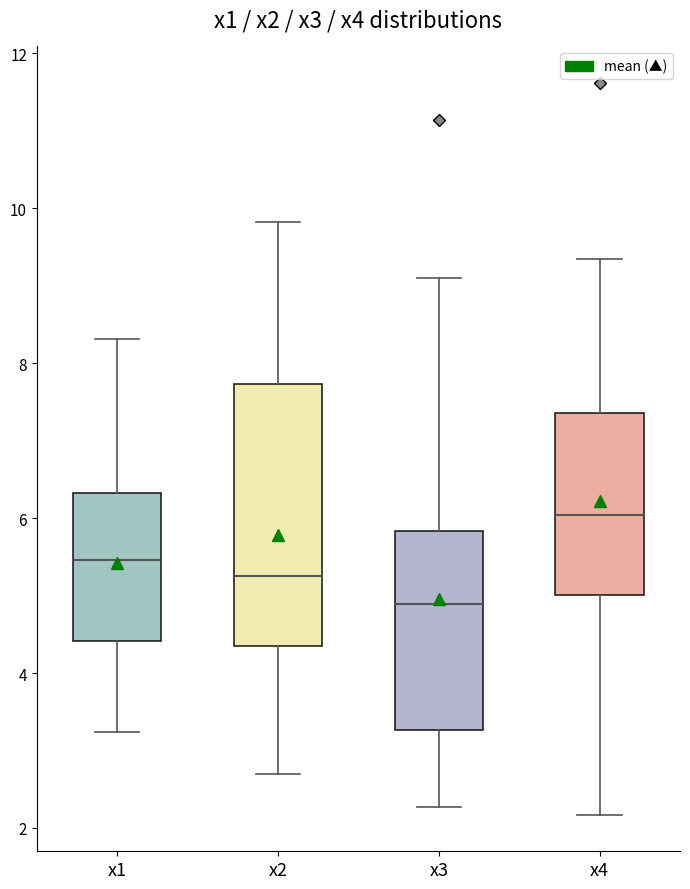

Reading left to right, transcribe this box plot: for each box, give where its median line is, the range the box spans, and where its two whiskers end, as read against the y-axis. The values are not printed on the chart, so give them approximately, as read against the axis.

x1: median 5.4, box 4.4 to 6.4, whiskers 3.2 to 8.4
x2: median 5.2, box 4.4 to 7.8, whiskers 2.6 to 9.8
x3: median 4.8, box 3.2 to 5.8, whiskers 2.2 to 9.2
x4: median 6.0, box 5.0 to 7.4, whiskers 2.2 to 9.4